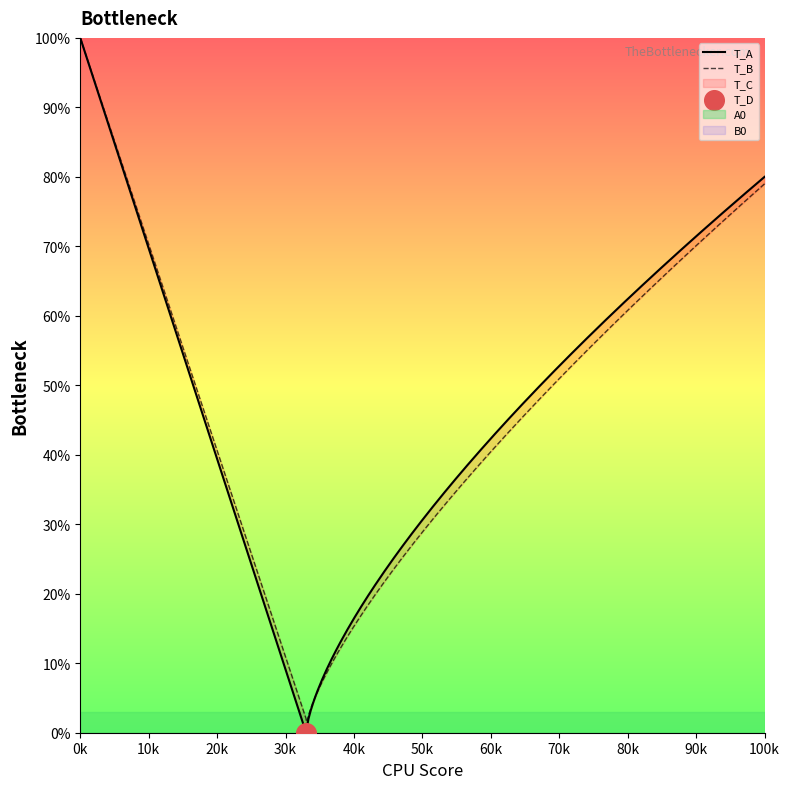

Which series has the largest total across all categories?

B0